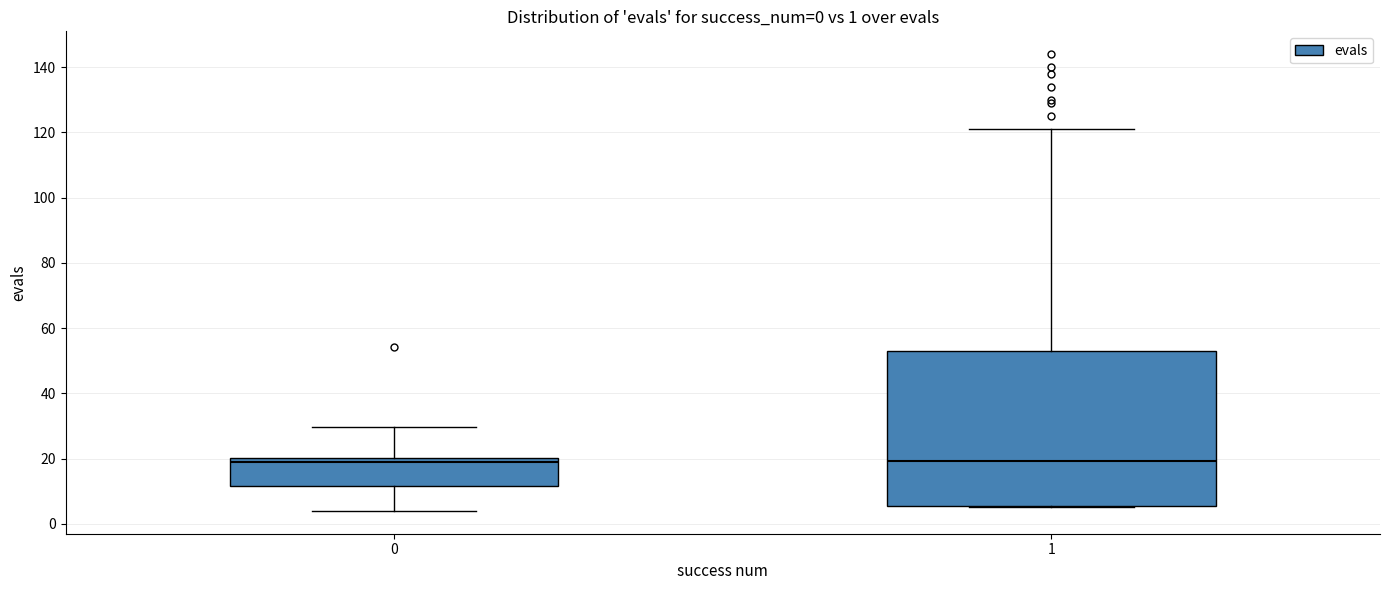

Comparing the boxes themselves (not the whiskers), which one is the tallest?

1